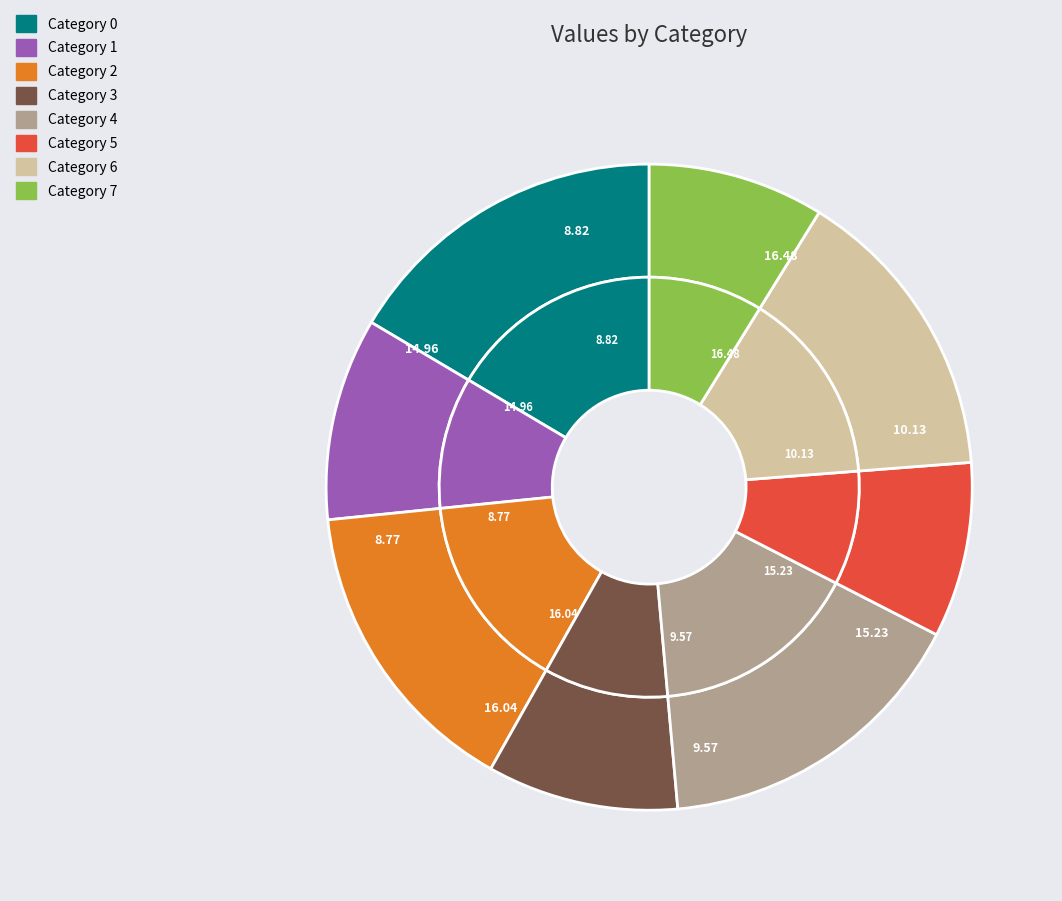

Is 0 the majority of the pie?

No